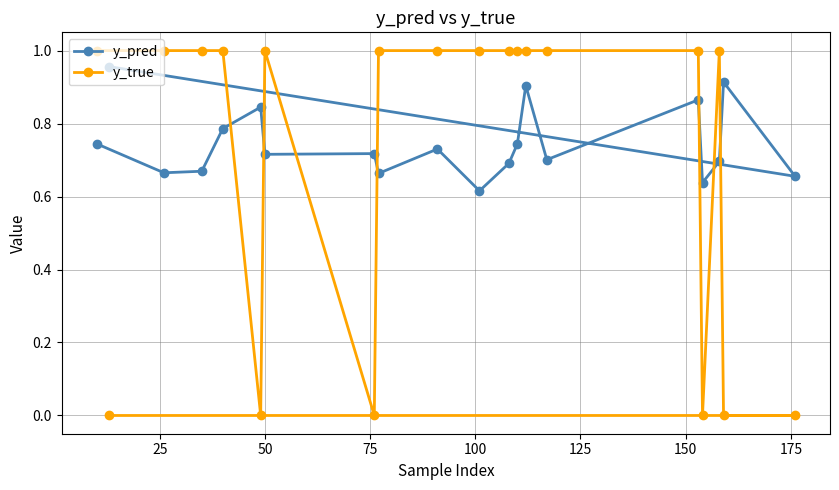

List the series in order of their overall mean, highest first.

y_pred, y_true